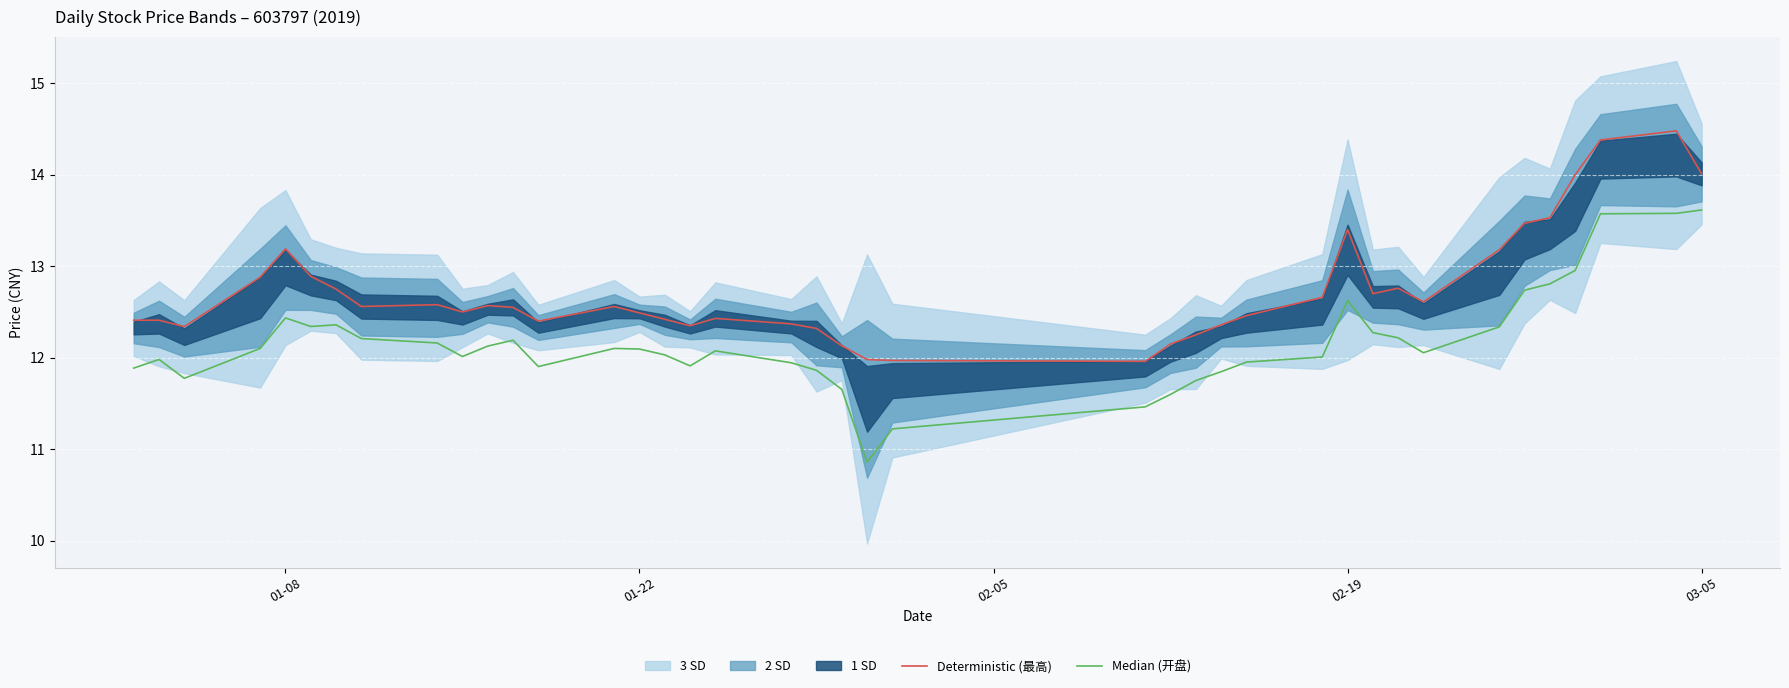

Is the value of Deterministic (最高) at 26 greater than the value of Median (开盘) at 13?

Yes